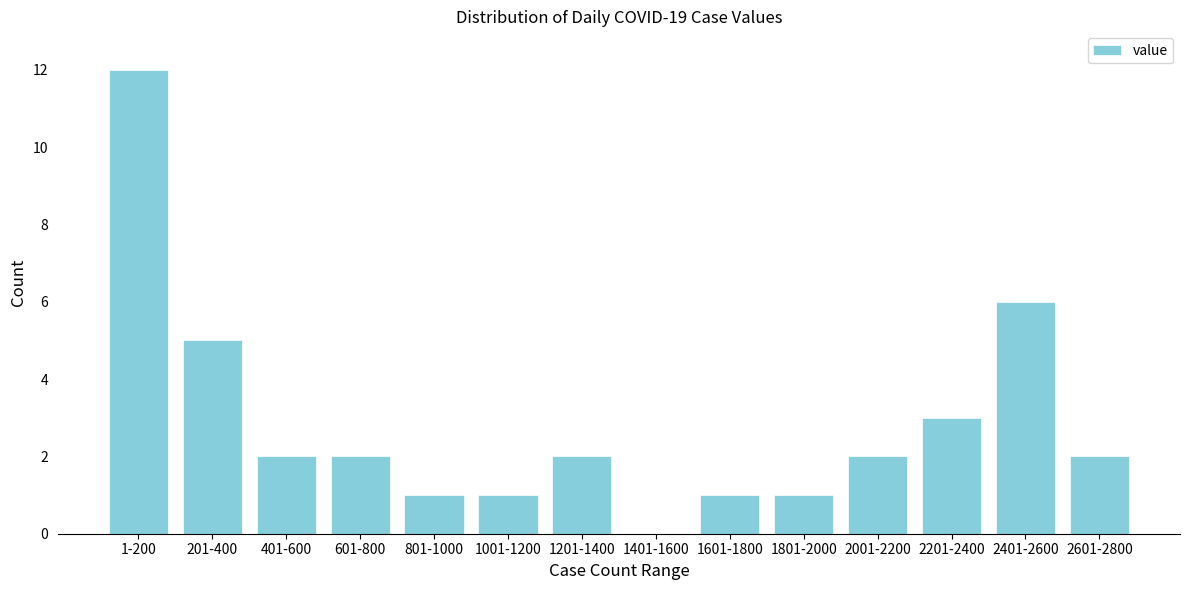

Reading left to right, extract all data points from this chart.

1-200=12	201-400=5	401-600=2	601-800=2	801-1000=1	1001-1200=1	1201-1400=2	1401-1600=0	1601-1800=1	1801-2000=1	2001-2200=2	2201-2400=3	2401-2600=6	2601-2800=2